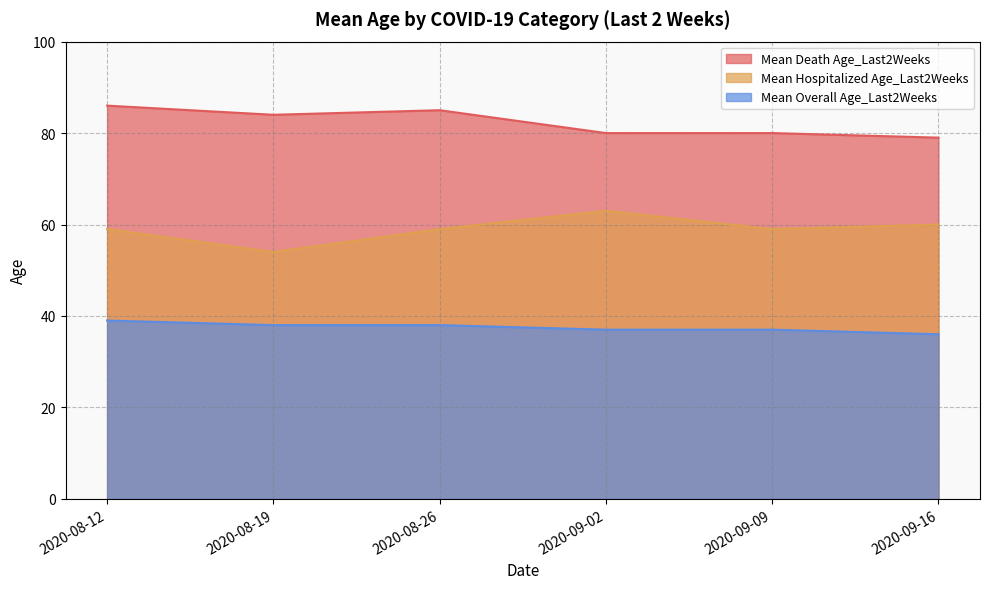

Rank the series by their maximum value, from highest to lowest.

Mean Death Age_Last2Weeks, Mean Hospitalized Age_Last2Weeks, Mean Overall Age_Last2Weeks